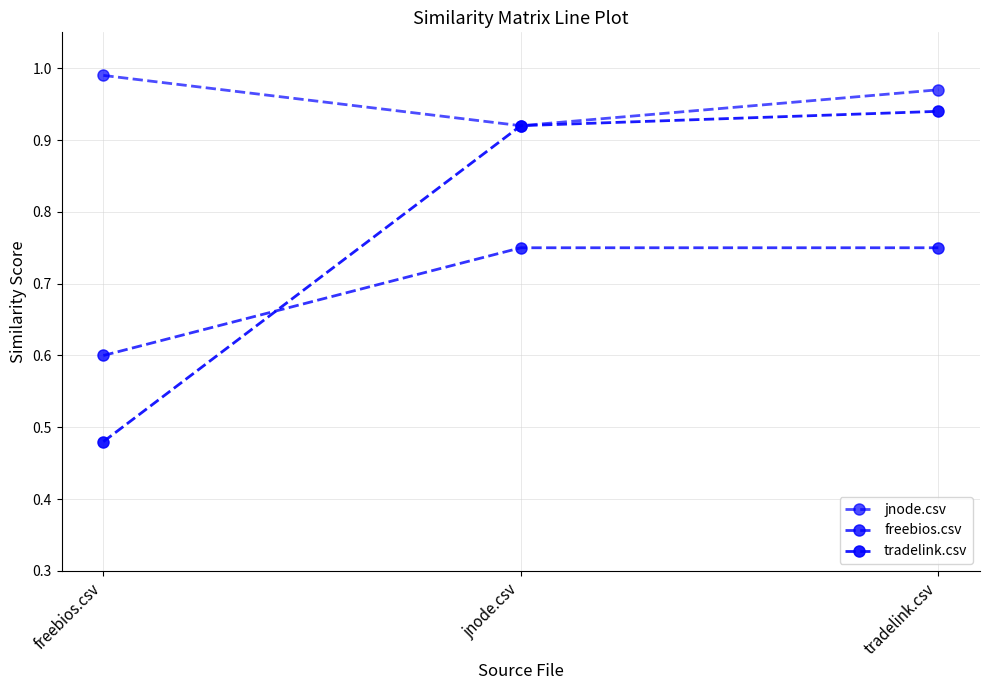

How many lines are shown in the chart?

3